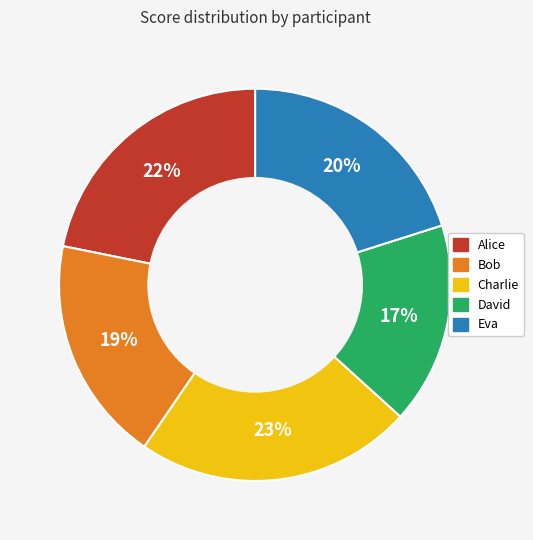

To the nearest percent, what is the combined percentage of Eva and David?

37%